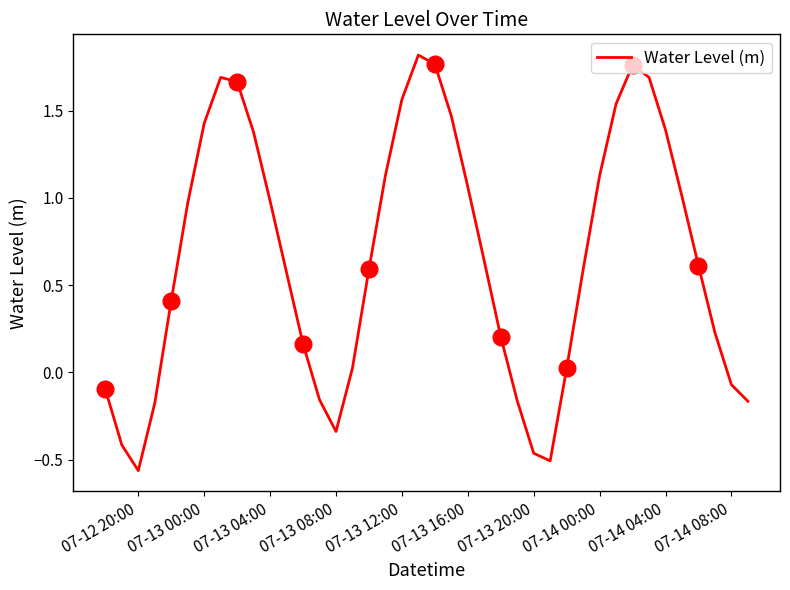

Count the number of data series in this chart.

1